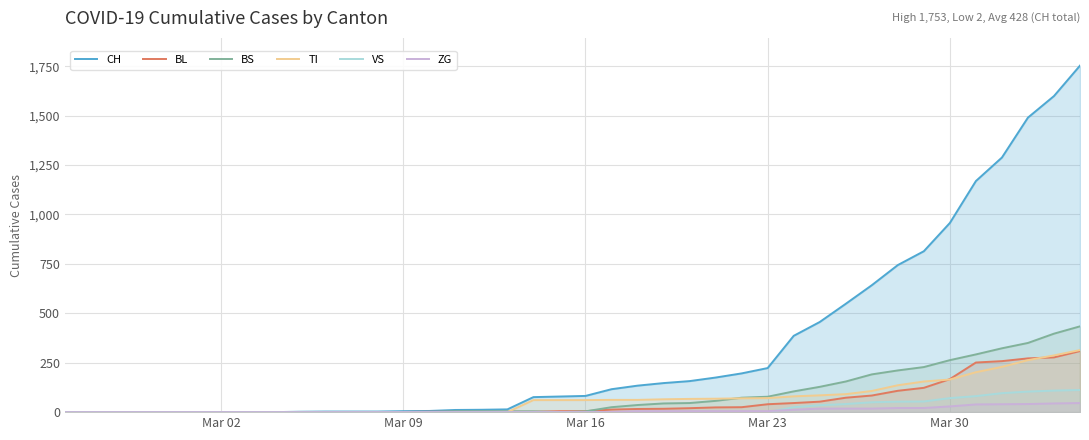

How many positive values does the TI series have?

22